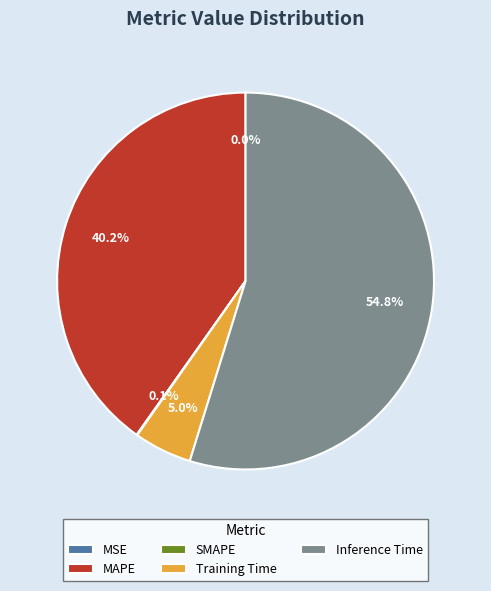

To the nearest percent, what is the difference between the largest and smallest slice percentages?

55%